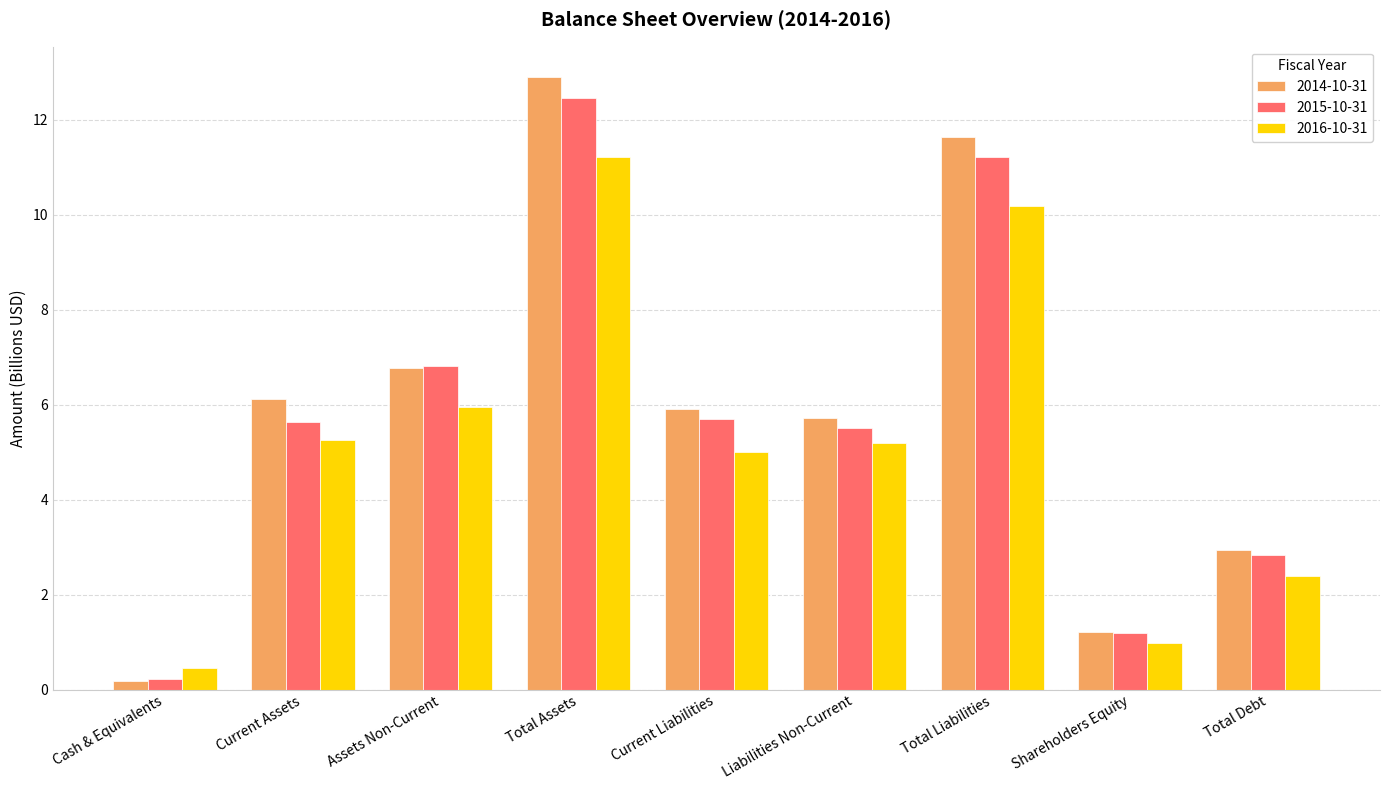

At which label does 2014-10-31 first exceed 5?

Current Assets